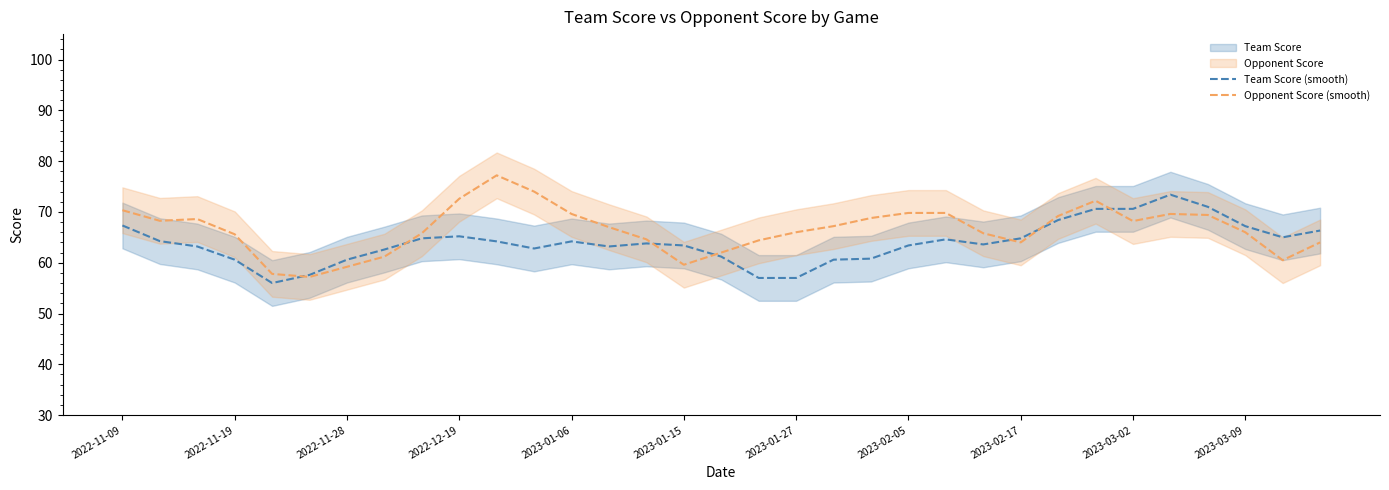

How many distinct data groups are displayed?

2